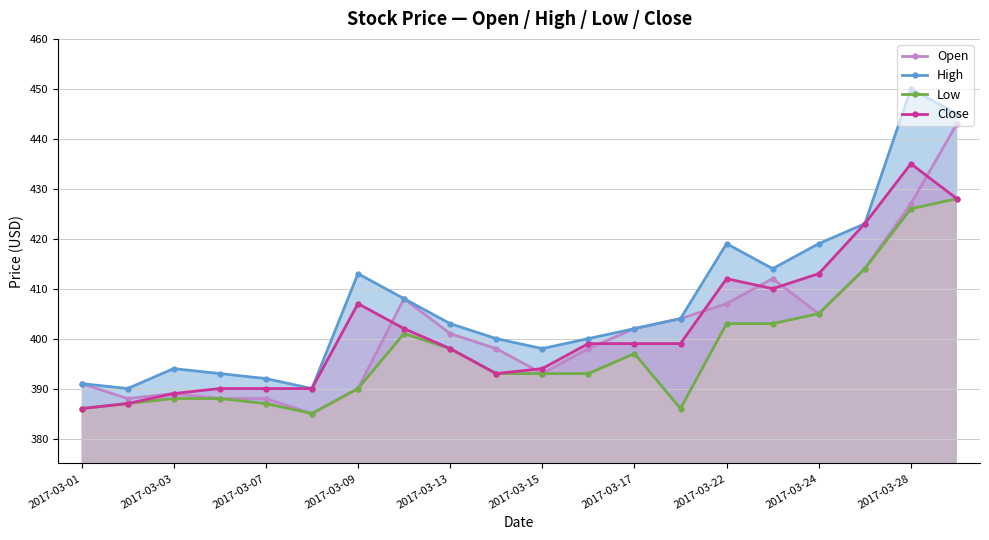

How many series are shown in this chart?

4